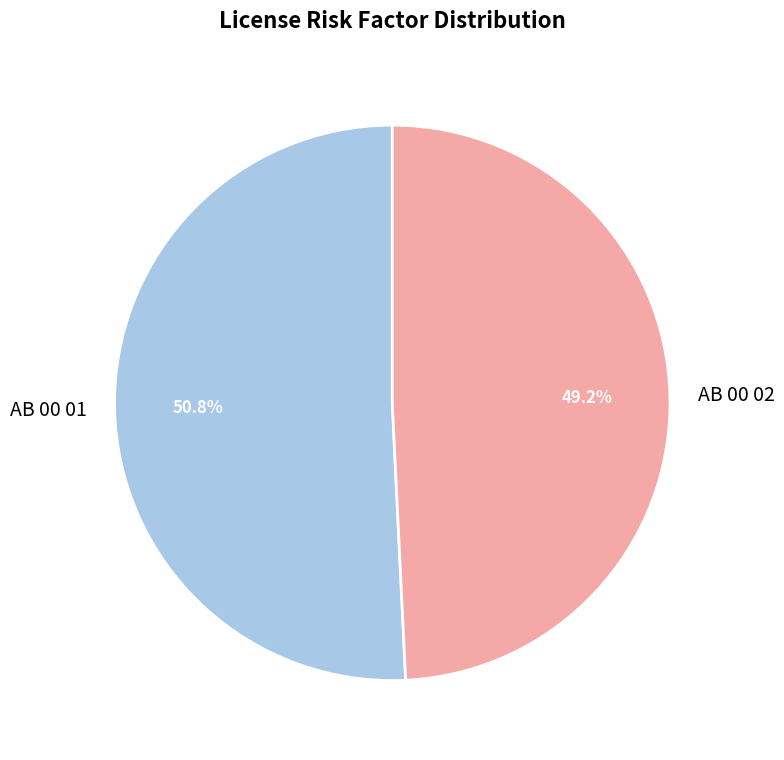

Which slice represents more than half of the pie?

AB 00 01